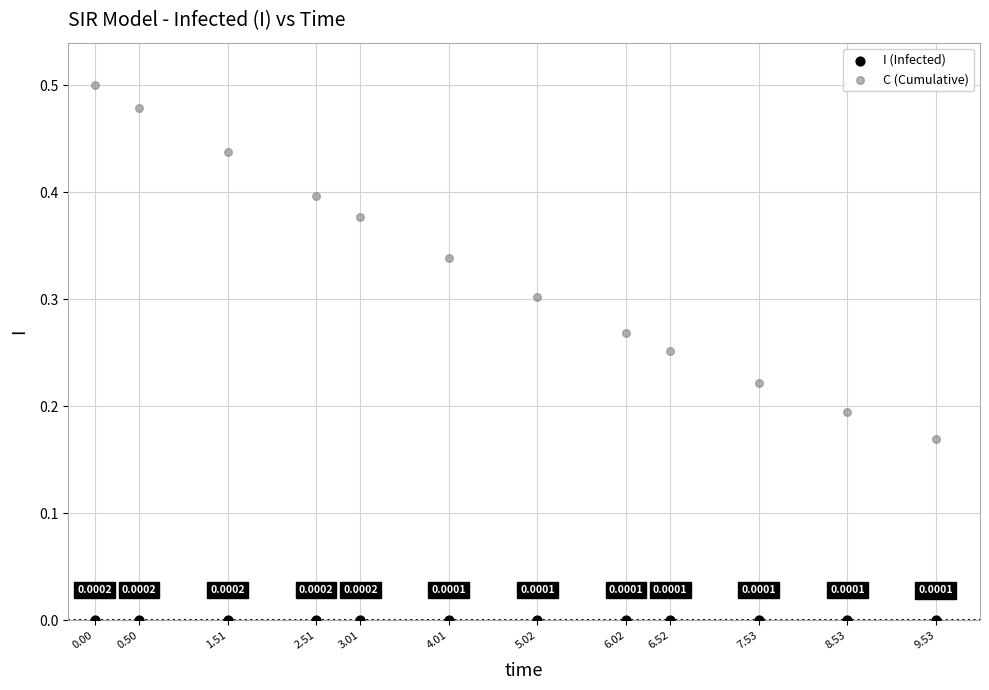

What are all the series names shown in the legend?

I (Infected), C (Cumulative)